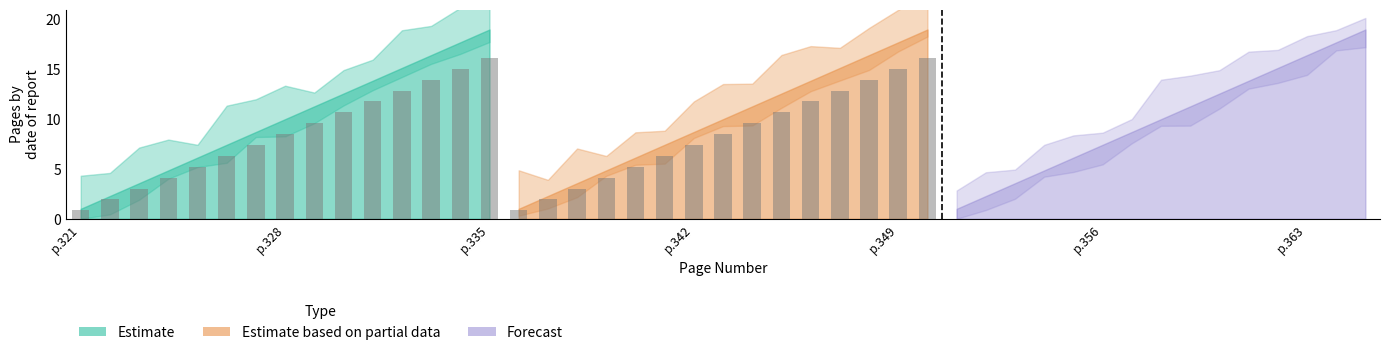

Does the chart contain stacked bars?

No